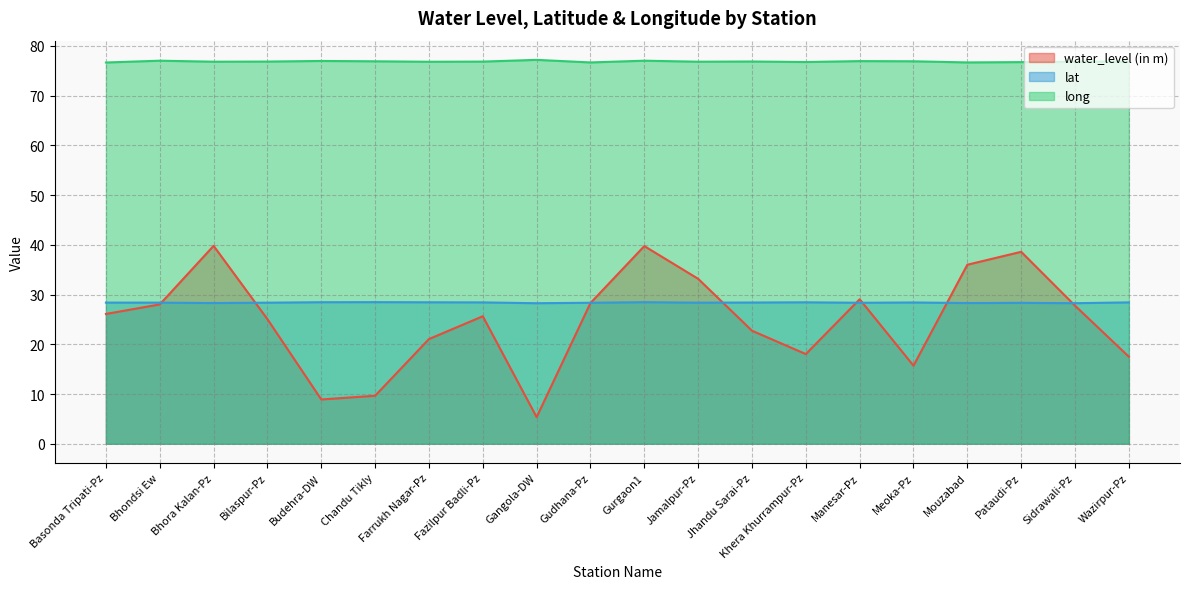

What position from the right is Budehra-DW?

16